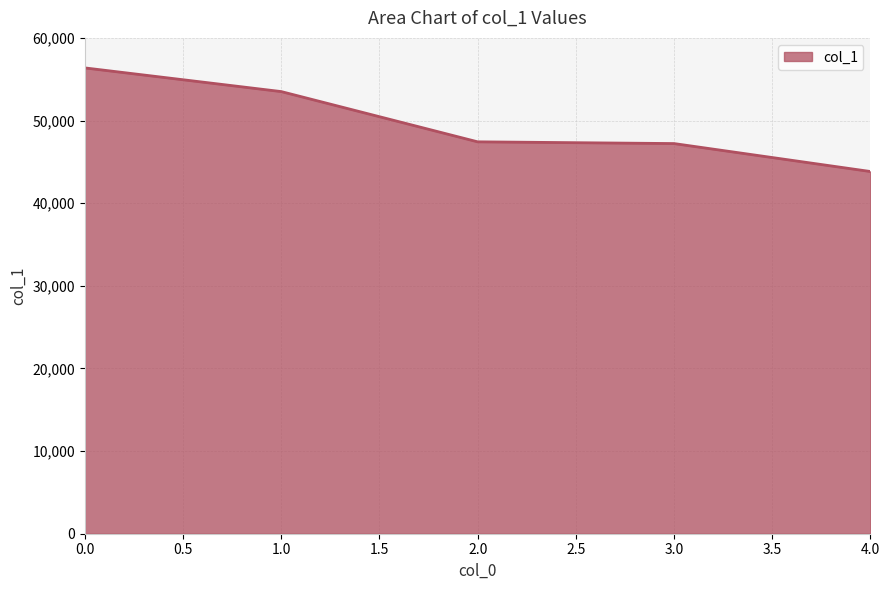

What is the difference between the maximum and minimum values?

12536